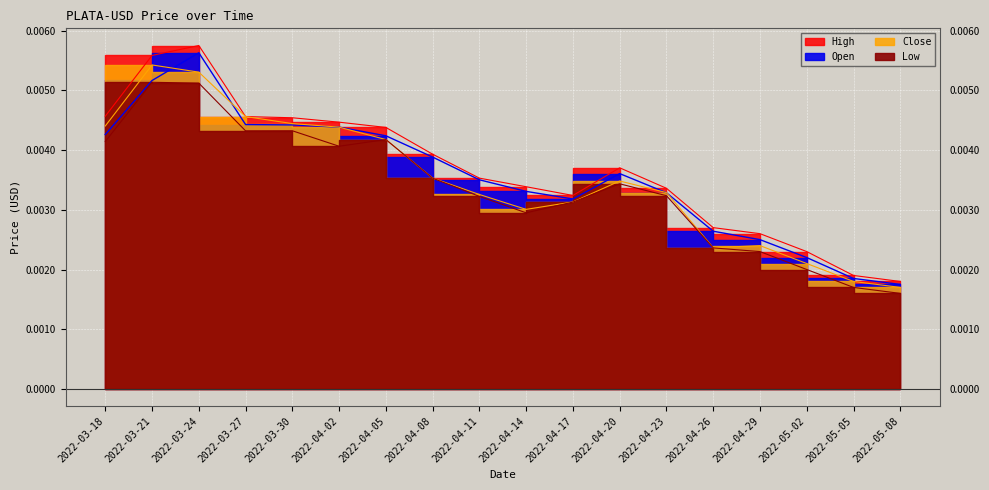

Between 2022-04-02 and 2022-04-26, which series saw the biggest shift?

Close